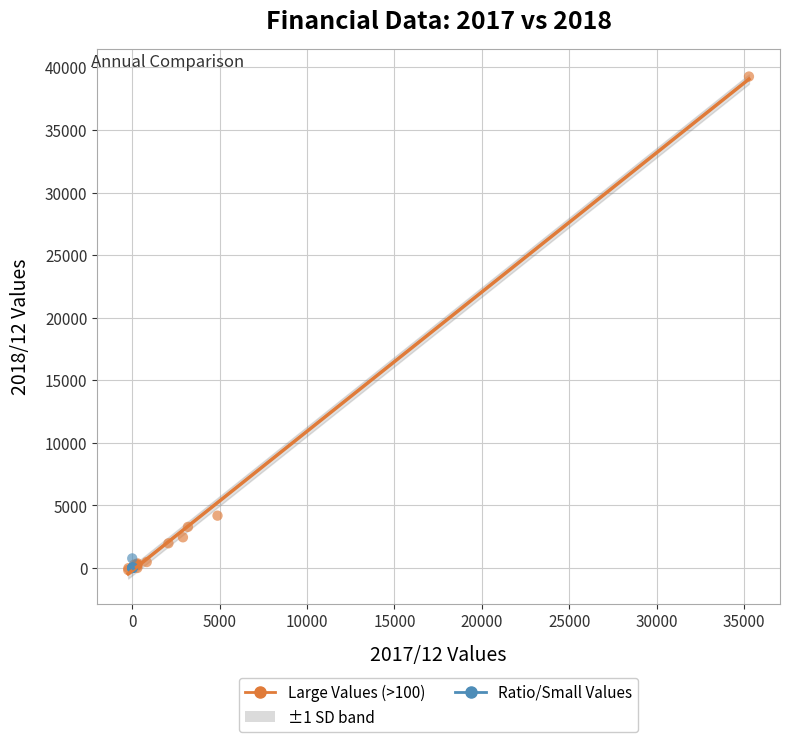

Which series has the widest spread of Y values?

Large Values (>100)